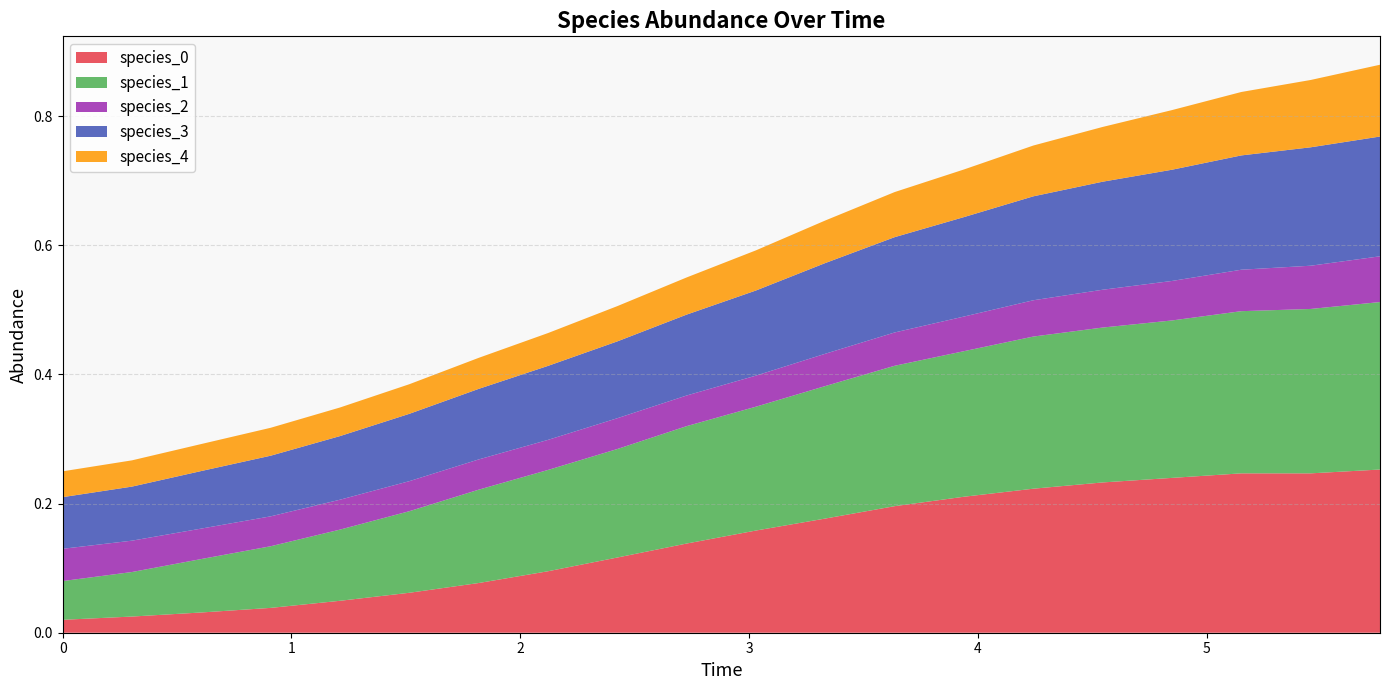

Reading right to left, list all the values displayed in this chart.

species_0: 0.3	0.2	0.2	0.2	0.2	0.2	0.2	0.2	0.2	0.2	0.1	0.1	0.1	0.1	0.1	0.0	0.0	0.0	0.0	0.0
species_1: 0.3	0.3	0.3	0.2	0.2	0.2	0.2	0.2	0.2	0.2	0.2	0.2	0.2	0.1	0.1	0.1	0.1	0.1	0.1	0.1
species_2: 0.1	0.1	0.1	0.1	0.1	0.1	0.1	0.1	0.1	0.0	0.0	0.0	0.0	0.0	0.0	0.0	0.0	0.0	0.0	0.1
species_3: 0.2	0.2	0.2	0.2	0.2	0.2	0.2	0.1	0.1	0.1	0.1	0.1	0.1	0.1	0.1	0.1	0.1	0.1	0.1	0.1
species_4: 0.1	0.1	0.1	0.1	0.1	0.1	0.1	0.1	0.1	0.1	0.1	0.1	0.1	0.0	0.0	0.0	0.0	0.0	0.0	0.0